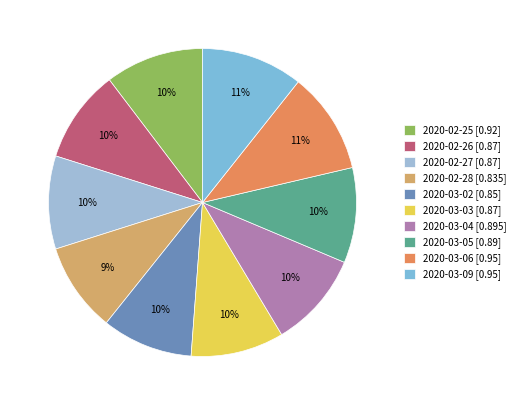

What is the change in value from 2020-02-25 to 2020-03-02?

-0.1